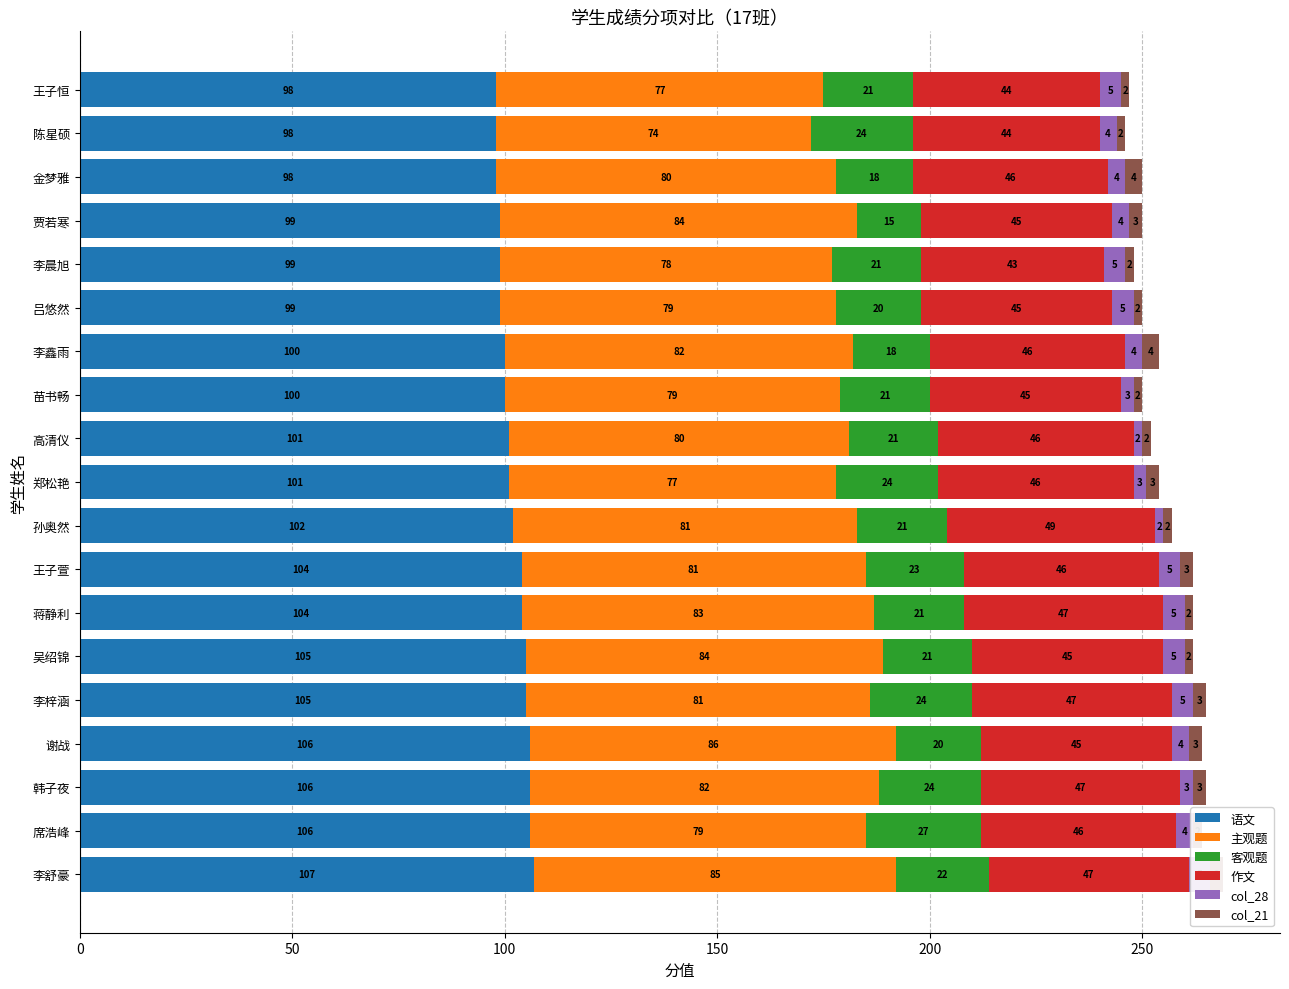

Count the number of categories in the chart.

19